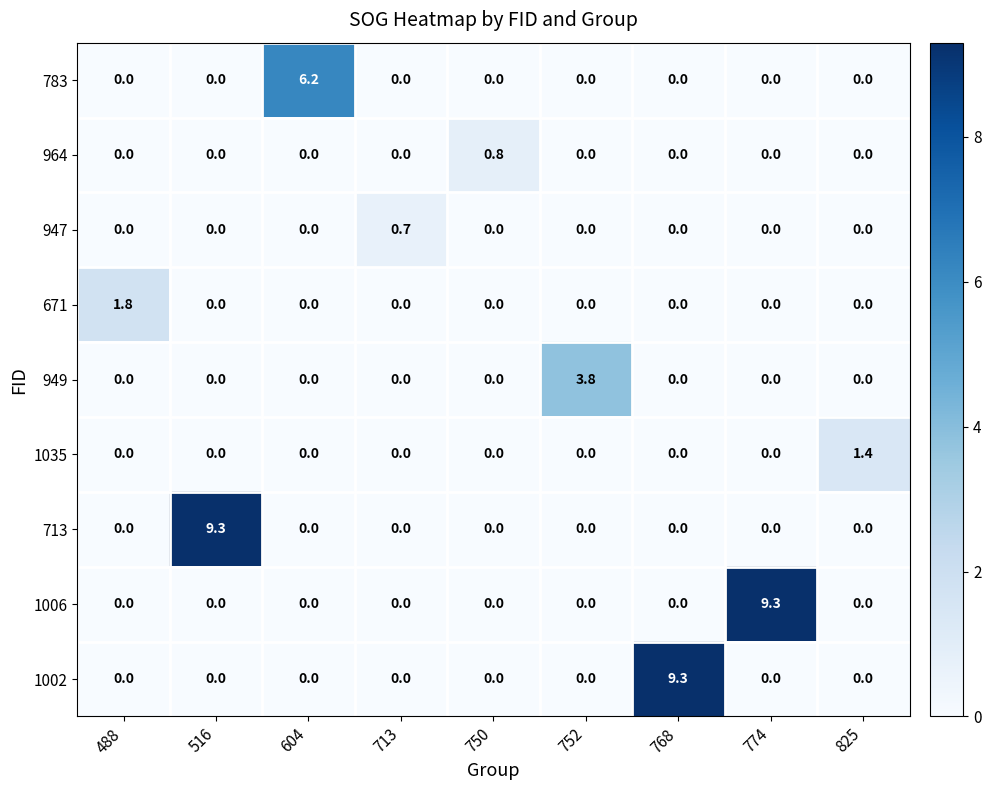

At how many categories does at least one series exceed 6?

4